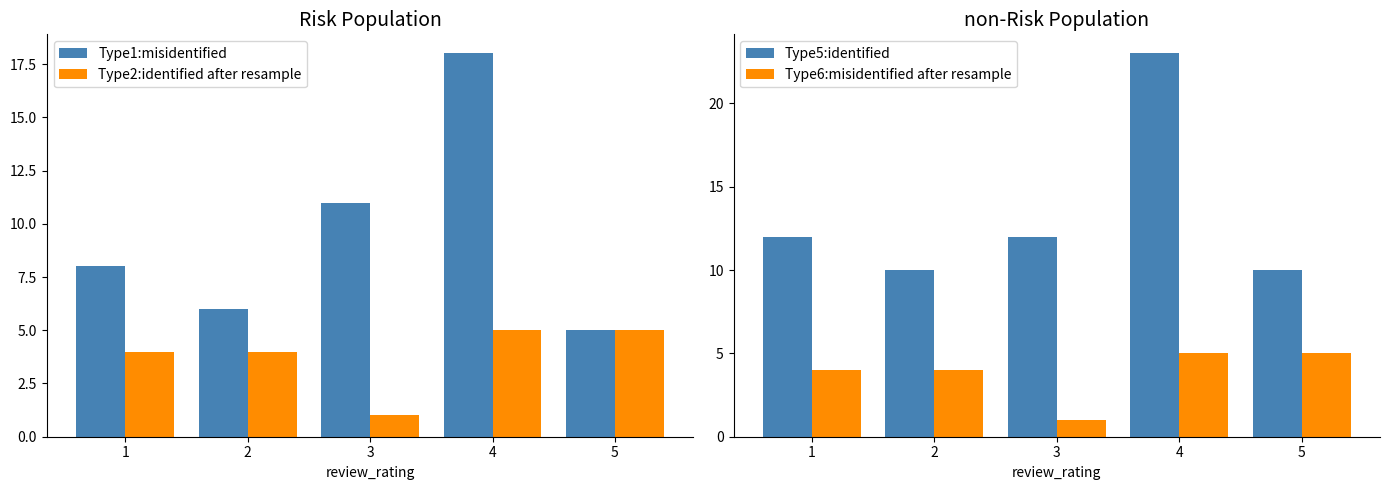

Reading left to right, transcribe all the data shown in this chart.

Type1:misidentified: 1=8	2=6	3=11	4=18	5=5
Type2:identified after resample: 1=4	2=4	3=1	4=5	5=5
Type5:identified: 1=12	2=10	3=12	4=23	5=10
Type6:misidentified after resample: 1=4	2=4	3=1	4=5	5=5